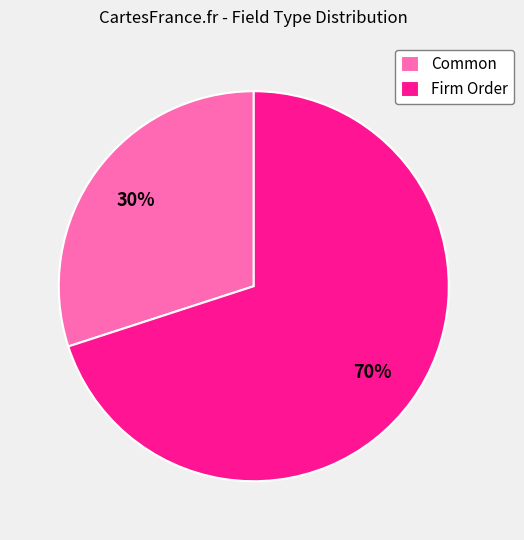

Rank the categories by value from lowest to highest.

Common, Firm Order